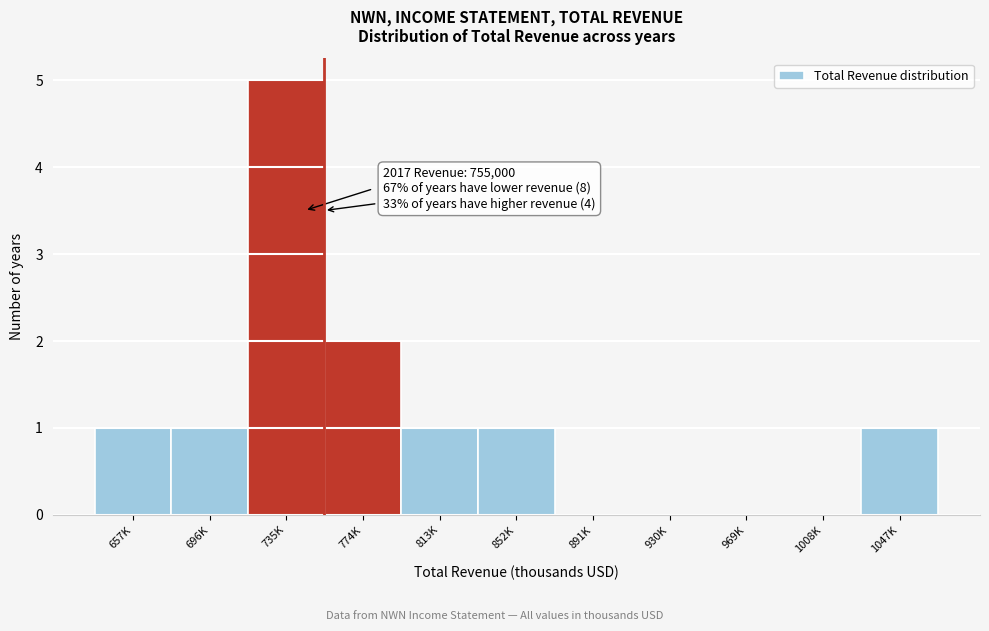

Reading left to right, extract all data points from this chart.

657K=1	696K=1	735K=5	774K=2	813K=1	852K=1	891K=0	930K=0	969K=0	1008K=0	1047K=1